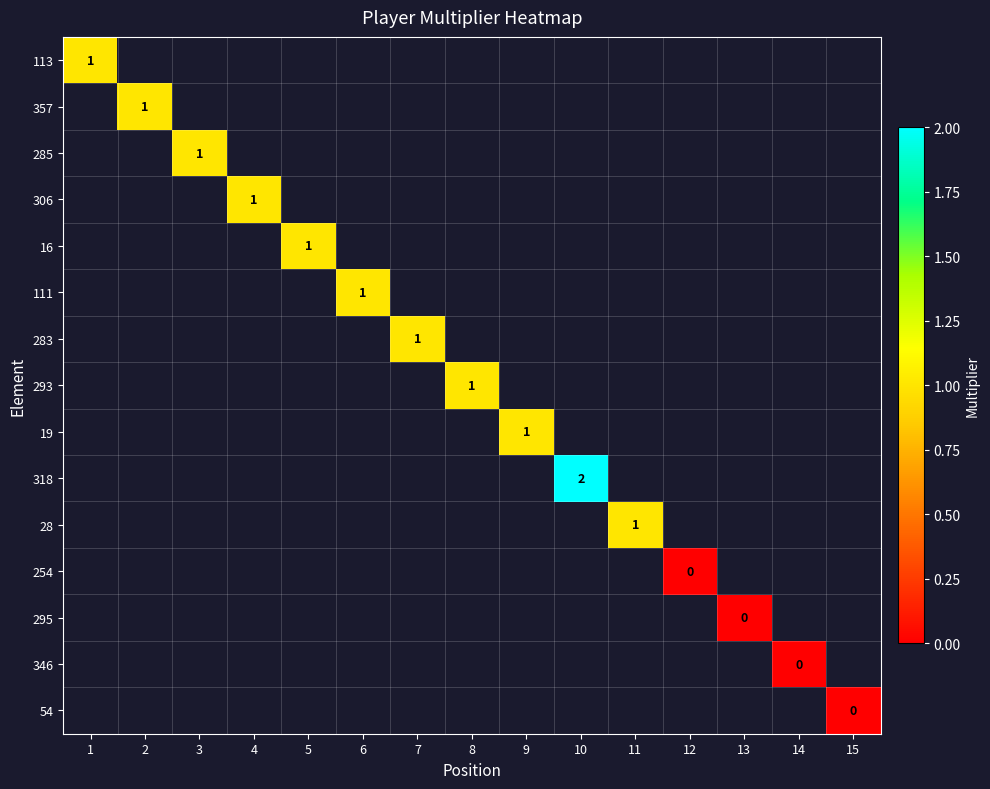

How many categories are shown in the chart?

15